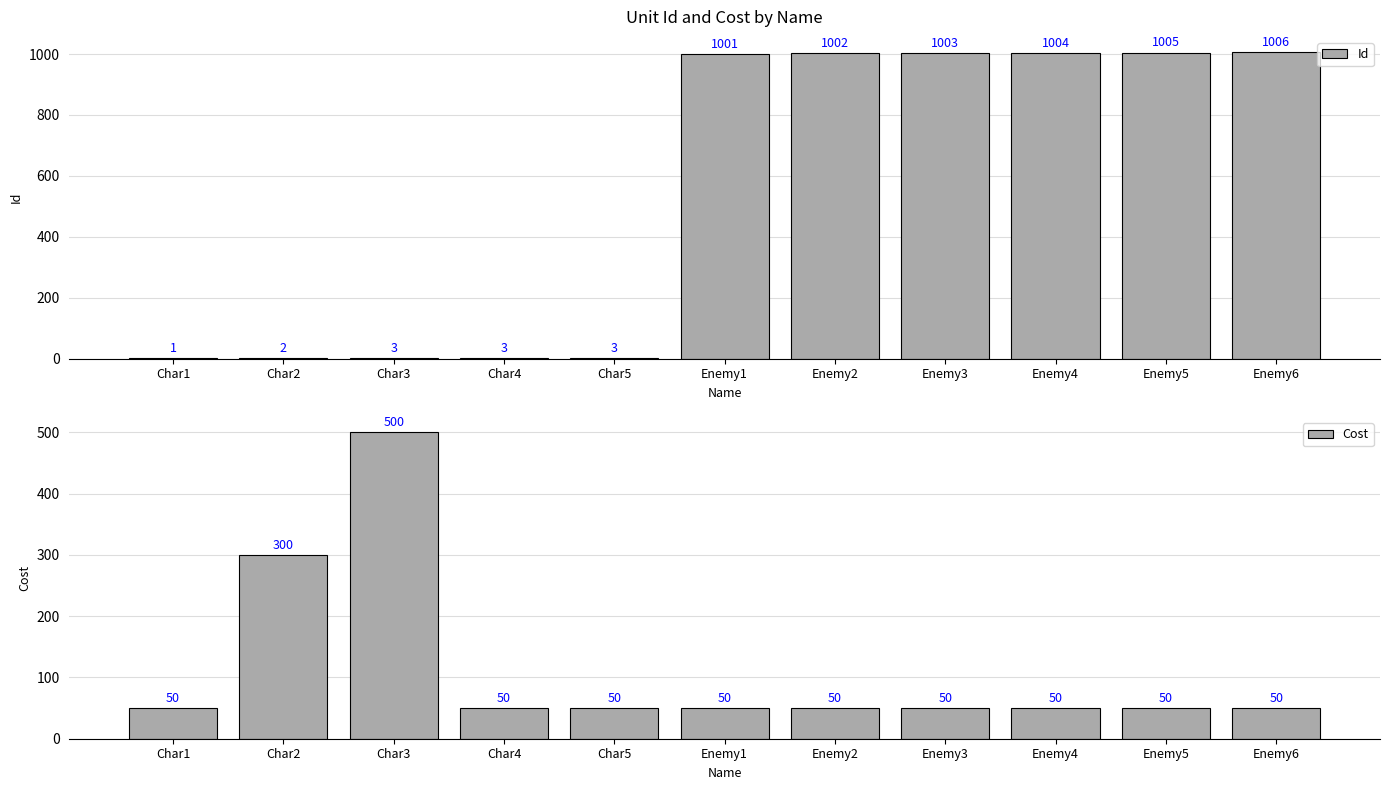

How many groups of bars are there?

11